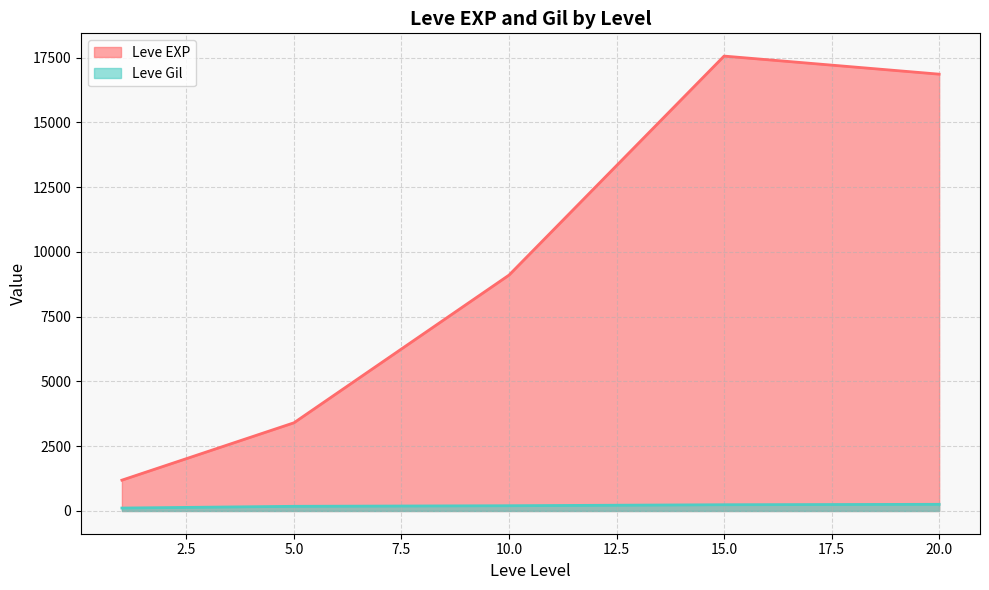

True or false: Leve Gil and Leve EXP cross at least once.

False